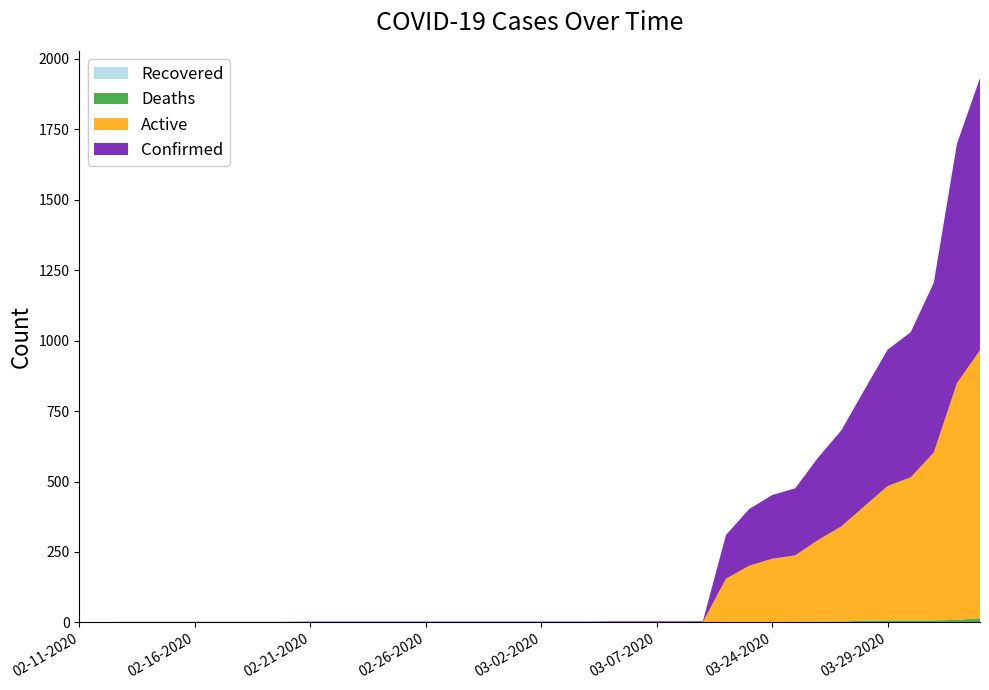

Reading right to left, transcribe all the data shown in this chart.

Confirmed: 966	849	603	515	484	413	341	293	238	226	201	155	3	3	3	3	3	2	2	2	2	2	2	2	2	2	2	2	2	2	2	2	2	2	2	2	2	2	1	1
Active: 951	840	596	508	477	407	338	290	236	225	200	155	0	0	0	0	0	0	0	0	0	0	0	0	0	0	0	0	0	0	0	0	0	0	0	0	0	0	0	0
Deaths: 15	9	7	7	7	6	3	3	2	1	1	0	0	0	0	0	0	0	0	0	0	0	0	0	0	0	0	0	0	0	0	0	0	0	0	0	0	0	0	0
Recovered: 0	0	0	0	0	0	0	0	0	0	0	0	1	1	1	1	1	1	1	1	1	1	1	1	1	1	1	1	1	1	0	0	0	0	0	0	0	0	0	0